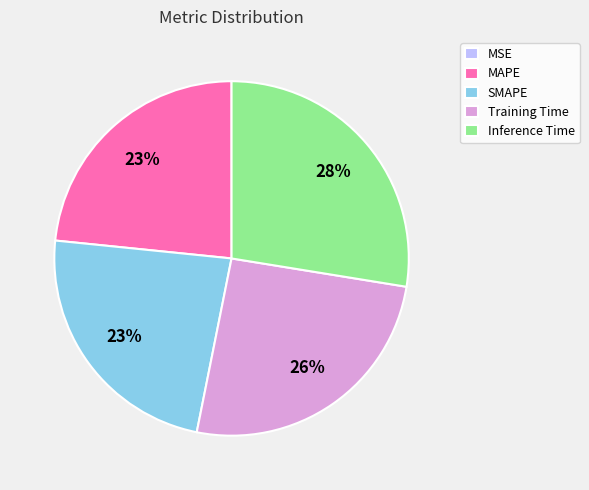

The Training Time slice represents 14% of the pie. True or false?

False